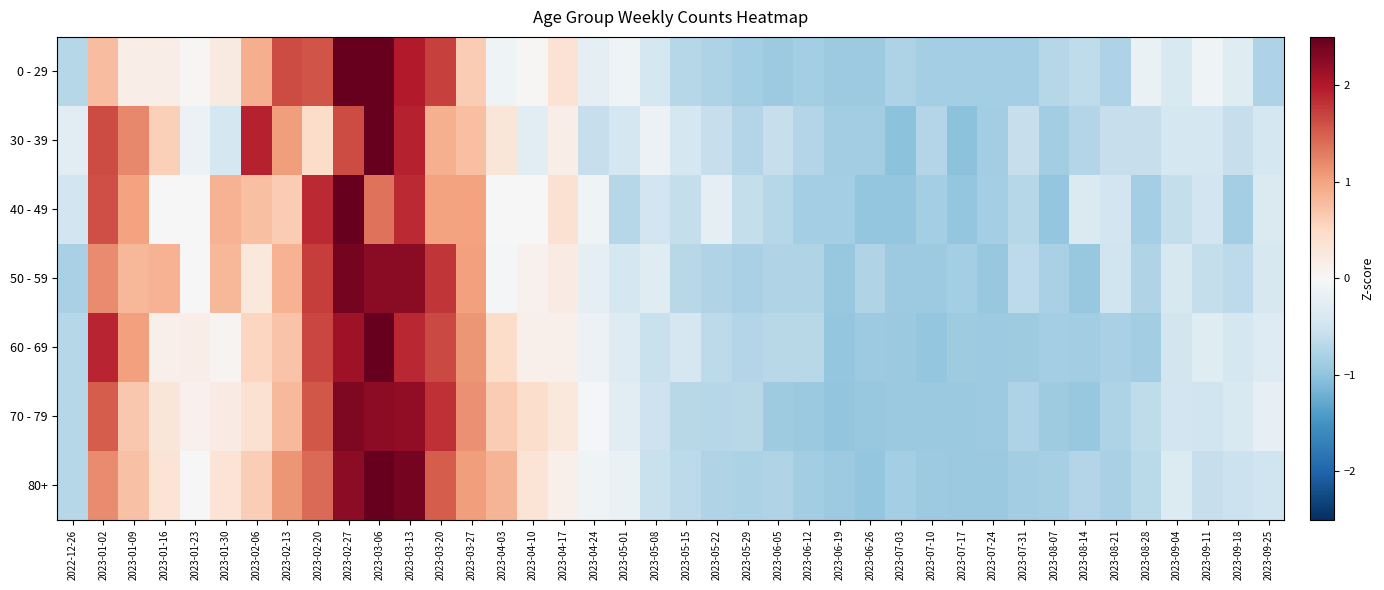

Reading left to right, what are all the values shown in this chart?

0 - 29: 2022-12-26=-0.7	2023-01-02=0.8	2023-01-09=0.2	2023-01-16=0.2	2023-01-23=0.0	2023-01-30=0.2	2023-02-06=0.9	2023-02-13=1.6	2023-02-20=1.6	2023-02-27=2.7	2023-03-06=2.6	2023-03-13=2.0	2023-03-20=1.7	2023-03-27=0.6	2023-04-03=-0.1	2023-04-10=0.0	2023-04-17=0.4	2023-04-24=-0.2	2023-05-01=-0.1	2023-05-08=-0.4	2023-05-15=-0.7	2023-05-22=-0.8	2023-05-29=-0.8	2023-06-05=-0.9	2023-06-12=-0.8	2023-06-19=-0.9	2023-06-26=-0.9	2023-07-03=-0.8	2023-07-10=-0.8	2023-07-17=-0.8	2023-07-24=-0.8	2023-07-31=-0.8	2023-08-07=-0.7	2023-08-14=-0.6	2023-08-21=-0.8	2023-08-28=-0.2	2023-09-04=-0.4	2023-09-11=-0.1	2023-09-18=-0.3	2023-09-25=-0.8
30 - 39: 2022-12-26=-0.3	2023-01-02=1.6	2023-01-09=1.2	2023-01-16=0.6	2023-01-23=-0.1	2023-01-30=-0.4	2023-02-06=1.9	2023-02-13=1.0	2023-02-20=0.5	2023-02-27=1.6	2023-03-06=3.4	2023-03-13=1.9	2023-03-20=0.9	2023-03-27=0.8	2023-04-03=0.3	2023-04-10=-0.3	2023-04-17=0.2	2023-04-24=-0.6	2023-05-01=-0.4	2023-05-08=-0.1	2023-05-15=-0.4	2023-05-22=-0.6	2023-05-29=-0.7	2023-06-05=-0.6	2023-06-12=-0.7	2023-06-19=-0.9	2023-06-26=-0.9	2023-07-03=-1.0	2023-07-10=-0.7	2023-07-17=-1.0	2023-07-24=-0.9	2023-07-31=-0.6	2023-08-07=-0.9	2023-08-14=-0.7	2023-08-21=-0.6	2023-08-28=-0.6	2023-09-04=-0.4	2023-09-11=-0.4	2023-09-18=-0.6	2023-09-25=-0.4
40 - 49: 2022-12-26=-0.5	2023-01-02=1.6	2023-01-09=1.0	2023-01-16=0.0	2023-01-23=0.0	2023-01-30=0.9	2023-02-06=0.8	2023-02-13=0.6	2023-02-20=1.9	2023-02-27=3.5	2023-03-06=1.4	2023-03-13=1.9	2023-03-20=1.0	2023-03-27=1.0	2023-04-03=0.0	2023-04-10=0.0	2023-04-17=0.4	2023-04-24=-0.1	2023-05-01=-0.7	2023-05-08=-0.5	2023-05-15=-0.6	2023-05-22=-0.2	2023-05-29=-0.6	2023-06-05=-0.7	2023-06-12=-0.8	2023-06-19=-0.8	2023-06-26=-1.0	2023-07-03=-1.0	2023-07-10=-0.8	2023-07-17=-1.0	2023-07-24=-0.8	2023-07-31=-0.7	2023-08-07=-1.0	2023-08-14=-0.4	2023-08-21=-0.5	2023-08-28=-0.8	2023-09-04=-0.6	2023-09-11=-0.5	2023-09-18=-0.8	2023-09-25=-0.4
50 - 59: 2022-12-26=-0.8	2023-01-02=1.2	2023-01-09=0.8	2023-01-16=0.9	2023-01-23=0.0	2023-01-30=0.8	2023-02-06=0.3	2023-02-13=0.9	2023-02-20=1.7	2023-02-27=2.4	2023-03-06=2.2	2023-03-13=2.2	2023-03-20=1.8	2023-03-27=1.0	2023-04-03=-0.0	2023-04-10=0.1	2023-04-17=0.2	2023-04-24=-0.2	2023-05-01=-0.4	2023-05-08=-0.3	2023-05-15=-0.7	2023-05-22=-0.8	2023-05-29=-0.8	2023-06-05=-0.8	2023-06-12=-0.8	2023-06-19=-1.0	2023-06-26=-0.8	2023-07-03=-0.9	2023-07-10=-0.9	2023-07-17=-0.9	2023-07-24=-1.0	2023-07-31=-0.7	2023-08-07=-0.8	2023-08-14=-1.0	2023-08-21=-0.5	2023-08-28=-0.8	2023-09-04=-0.4	2023-09-11=-0.6	2023-09-18=-0.7	2023-09-25=-0.4
60 - 69: 2022-12-26=-0.7	2023-01-02=1.9	2023-01-09=1.0	2023-01-16=0.1	2023-01-23=0.2	2023-01-30=0.1	2023-02-06=0.5	2023-02-13=0.7	2023-02-20=1.7	2023-02-27=2.1	2023-03-06=2.6	2023-03-13=1.9	2023-03-20=1.6	2023-03-27=1.1	2023-04-03=0.5	2023-04-10=0.1	2023-04-17=0.1	2023-04-24=-0.2	2023-05-01=-0.3	2023-05-08=-0.6	2023-05-15=-0.4	2023-05-22=-0.7	2023-05-29=-0.7	2023-06-05=-0.7	2023-06-12=-0.7	2023-06-19=-1.0	2023-06-26=-0.9	2023-07-03=-0.9	2023-07-10=-1.0	2023-07-17=-0.9	2023-07-24=-0.9	2023-07-31=-0.9	2023-08-07=-0.8	2023-08-14=-0.9	2023-08-21=-0.8	2023-08-28=-0.9	2023-09-04=-0.5	2023-09-11=-0.3	2023-09-18=-0.4	2023-09-25=-0.3
70 - 79: 2022-12-26=-0.7	2023-01-02=1.5	2023-01-09=0.7	2023-01-16=0.3	2023-01-23=0.1	2023-01-30=0.2	2023-02-06=0.4	2023-02-13=0.8	2023-02-20=1.5	2023-02-27=2.3	2023-03-06=2.2	2023-03-13=2.2	2023-03-20=1.8	2023-03-27=1.1	2023-04-03=0.6	2023-04-10=0.4	2023-04-17=0.3	2023-04-24=-0.1	2023-05-01=-0.3	2023-05-08=-0.5	2023-05-15=-0.7	2023-05-22=-0.7	2023-05-29=-0.7	2023-06-05=-0.9	2023-06-12=-0.9	2023-06-19=-1.0	2023-06-26=-1.0	2023-07-03=-0.9	2023-07-10=-0.9	2023-07-17=-0.9	2023-07-24=-0.9	2023-07-31=-0.8	2023-08-07=-0.9	2023-08-14=-1.0	2023-08-21=-0.8	2023-08-28=-0.6	2023-09-04=-0.5	2023-09-11=-0.5	2023-09-18=-0.4	2023-09-25=-0.2
80+: 2022-12-26=-0.7	2023-01-02=1.2	2023-01-09=0.7	2023-01-16=0.3	2023-01-23=-0.0	2023-01-30=0.3	2023-02-06=0.6	2023-02-13=1.1	2023-02-20=1.4	2023-02-27=2.2	2023-03-06=2.5	2023-03-13=2.4	2023-03-20=1.5	2023-03-27=1.0	2023-04-03=0.8	2023-04-10=0.3	2023-04-17=0.1	2023-04-24=-0.1	2023-05-01=-0.2	2023-05-08=-0.6	2023-05-15=-0.6	2023-05-22=-0.8	2023-05-29=-0.8	2023-06-05=-0.8	2023-06-12=-0.9	2023-06-19=-0.9	2023-06-26=-1.0	2023-07-03=-0.9	2023-07-10=-0.9	2023-07-17=-0.9	2023-07-24=-0.9	2023-07-31=-0.9	2023-08-07=-0.8	2023-08-14=-0.7	2023-08-21=-0.8	2023-08-28=-0.7	2023-09-04=-0.3	2023-09-11=-0.6	2023-09-18=-0.5	2023-09-25=-0.5